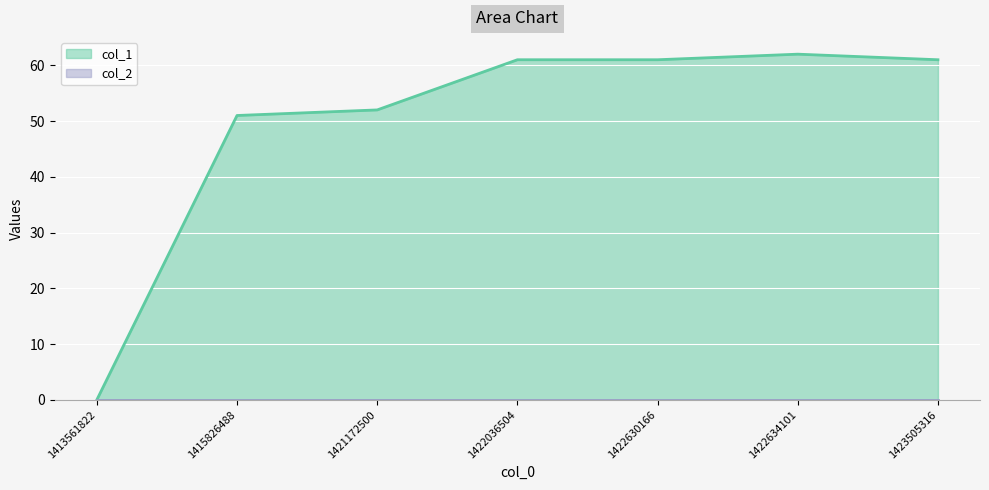

Where is the data nearest to the value 31?

1415826488